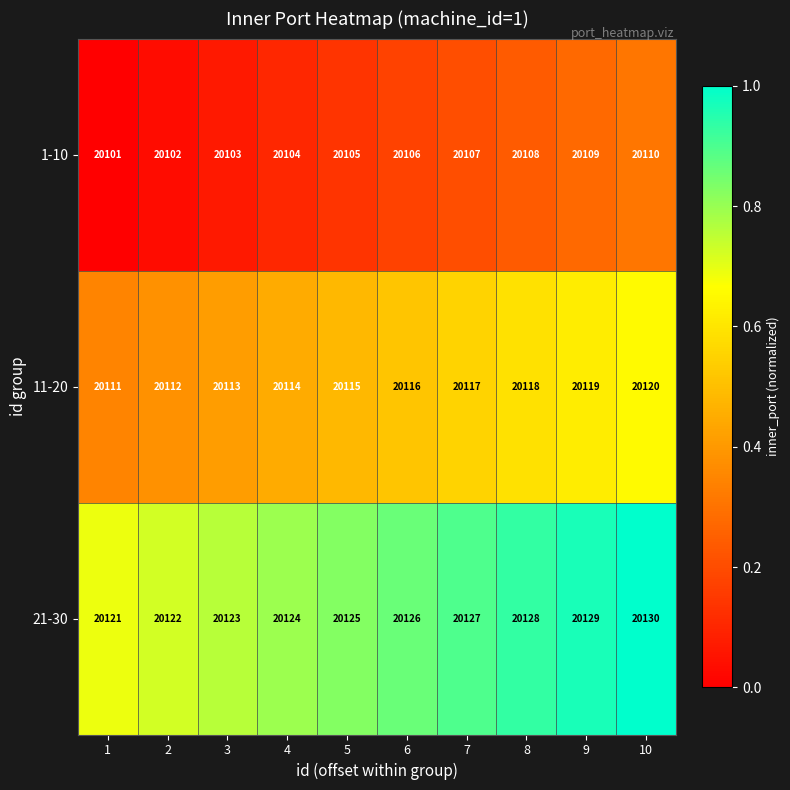

What is the maximum value shown in the chart?

20130